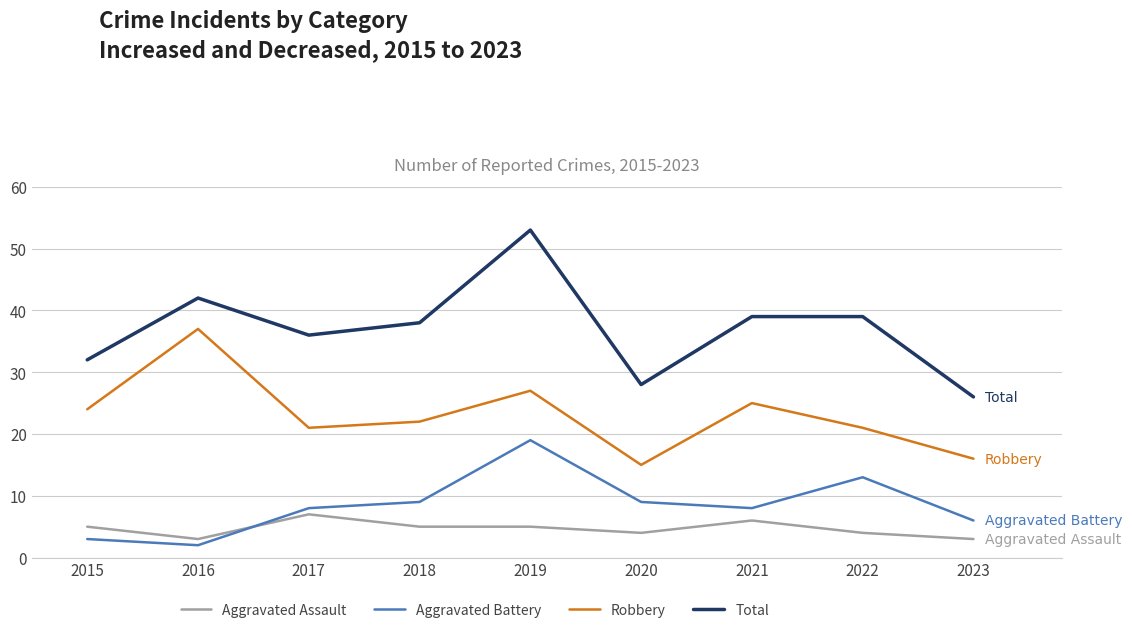

What value does the Total series have at 2018, to the nearest 10?

40